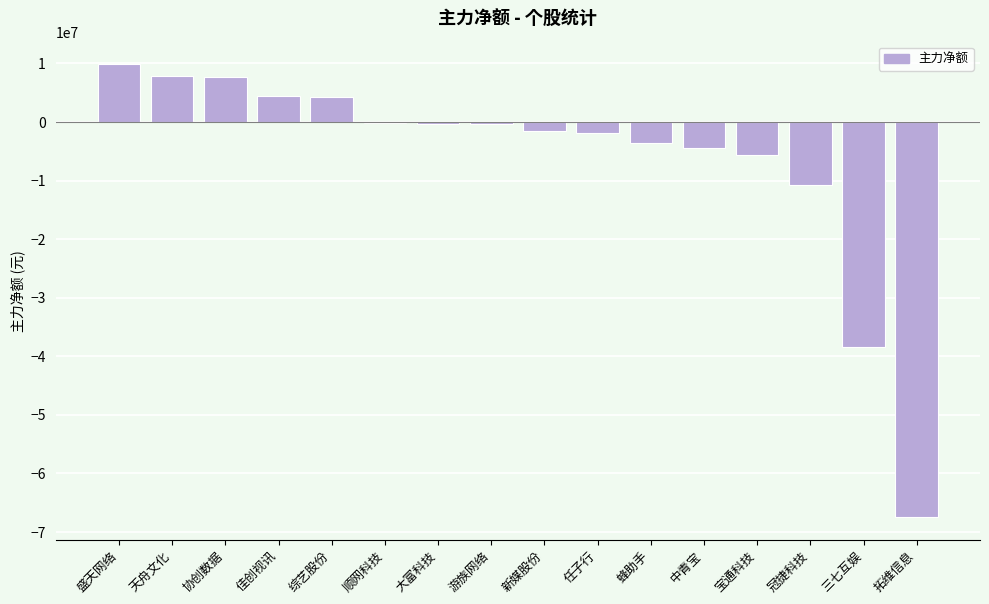

At which label is the value closest to -28802008?

三七互娱